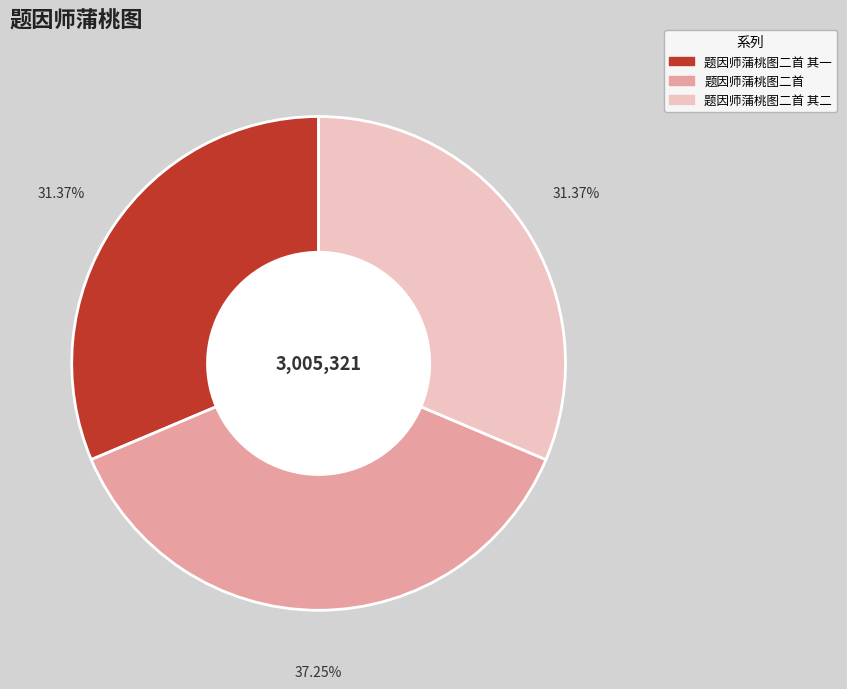

How many slices are in this pie chart?

3